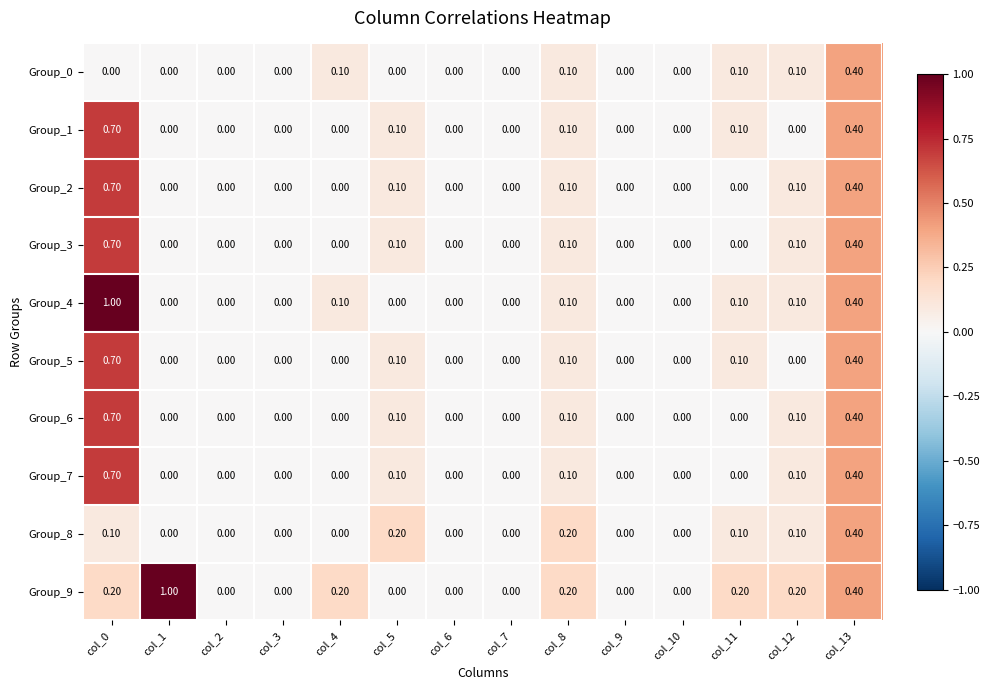

What is the sum of all Group_3 values?

1.4